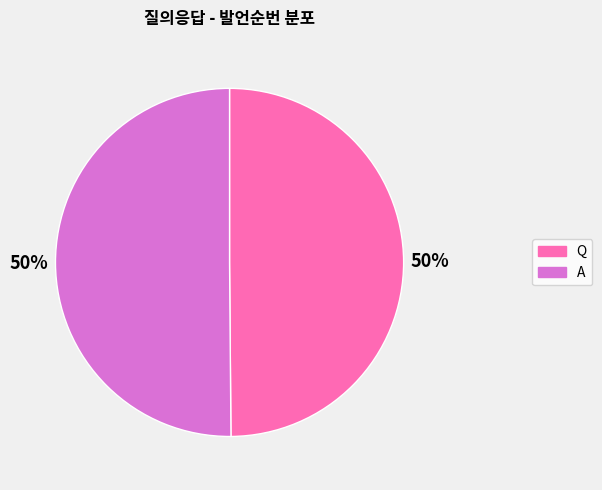

To the nearest percent, what percentage of the pie is Q?

50%